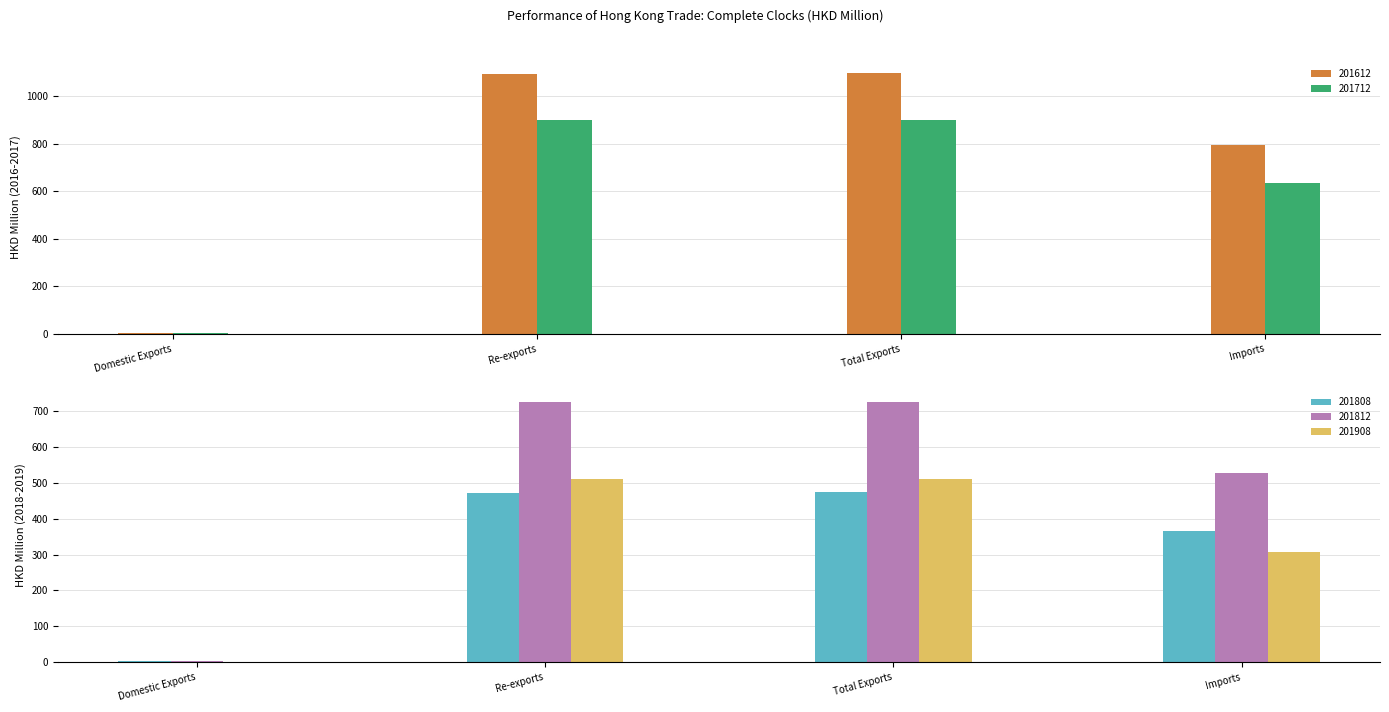

Which series has the largest total across all categories?

201612